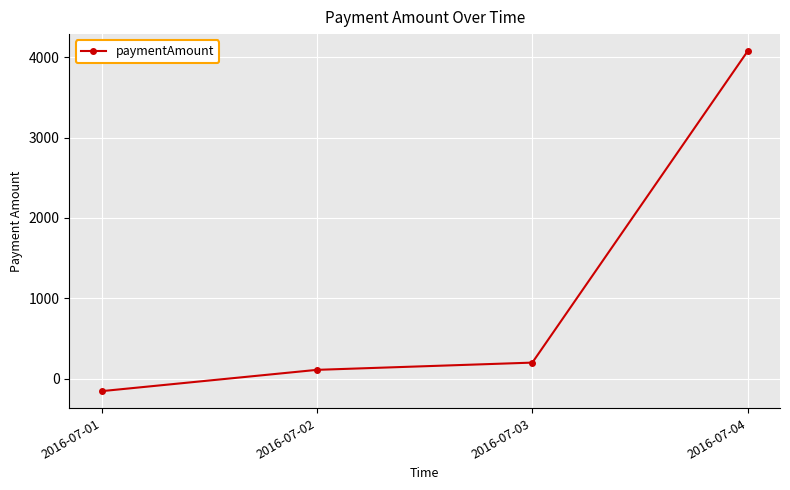

Is it true that the value at 2016-07-04 is 4075?

True